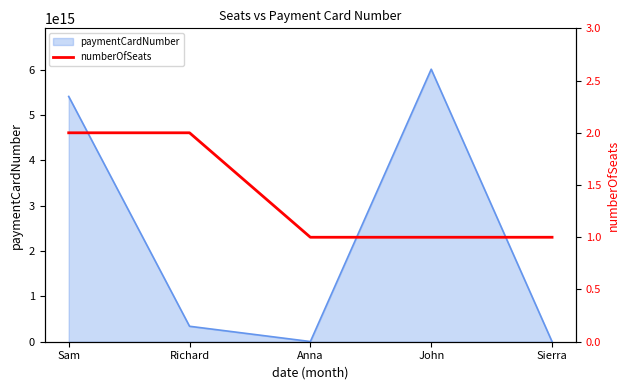

At which label is paymentCardNumber closest to 3006117280661565?

Sam